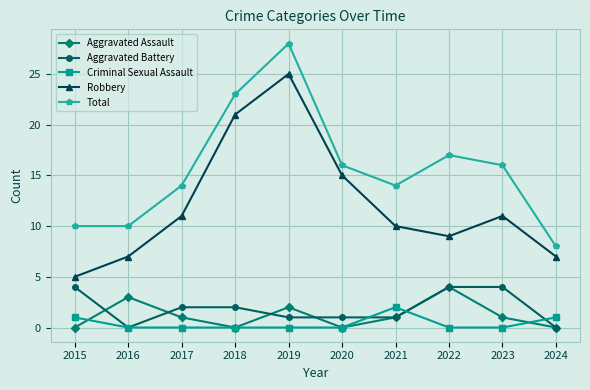

Which label corresponds to the largest value in the chart?

2019